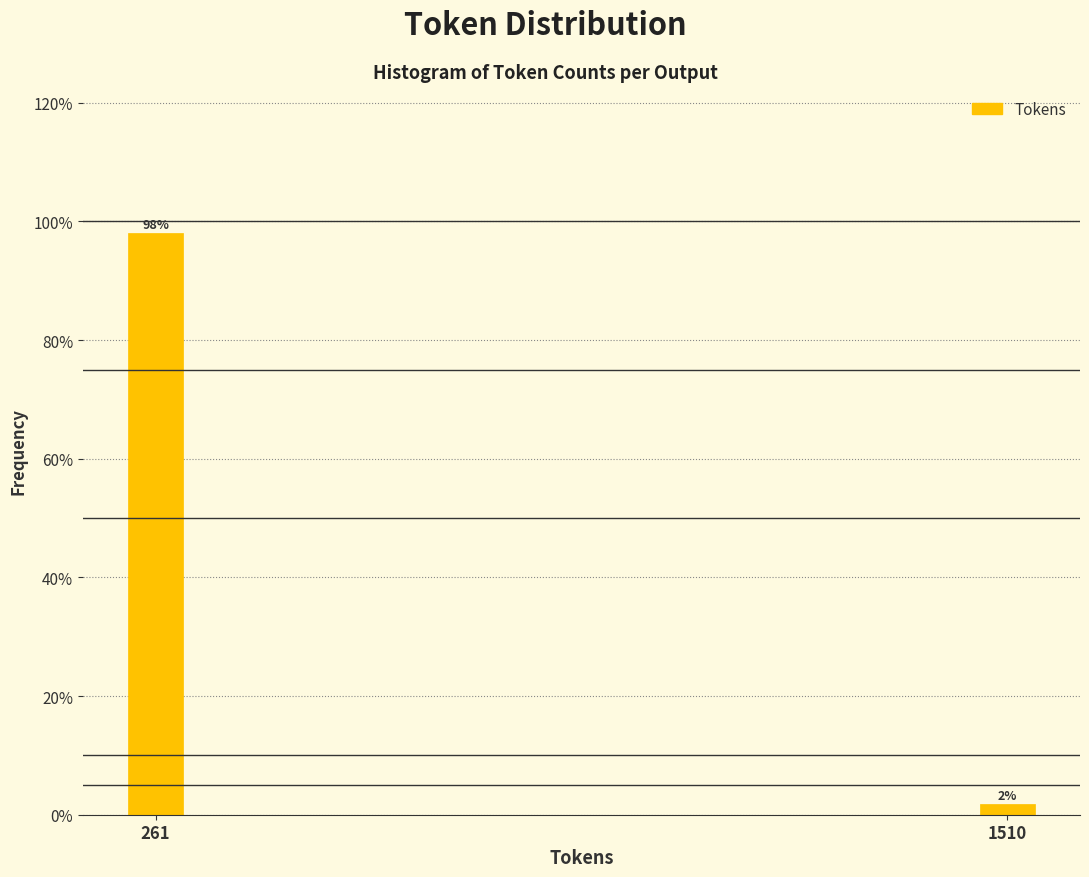

Are the bars horizontal?

No